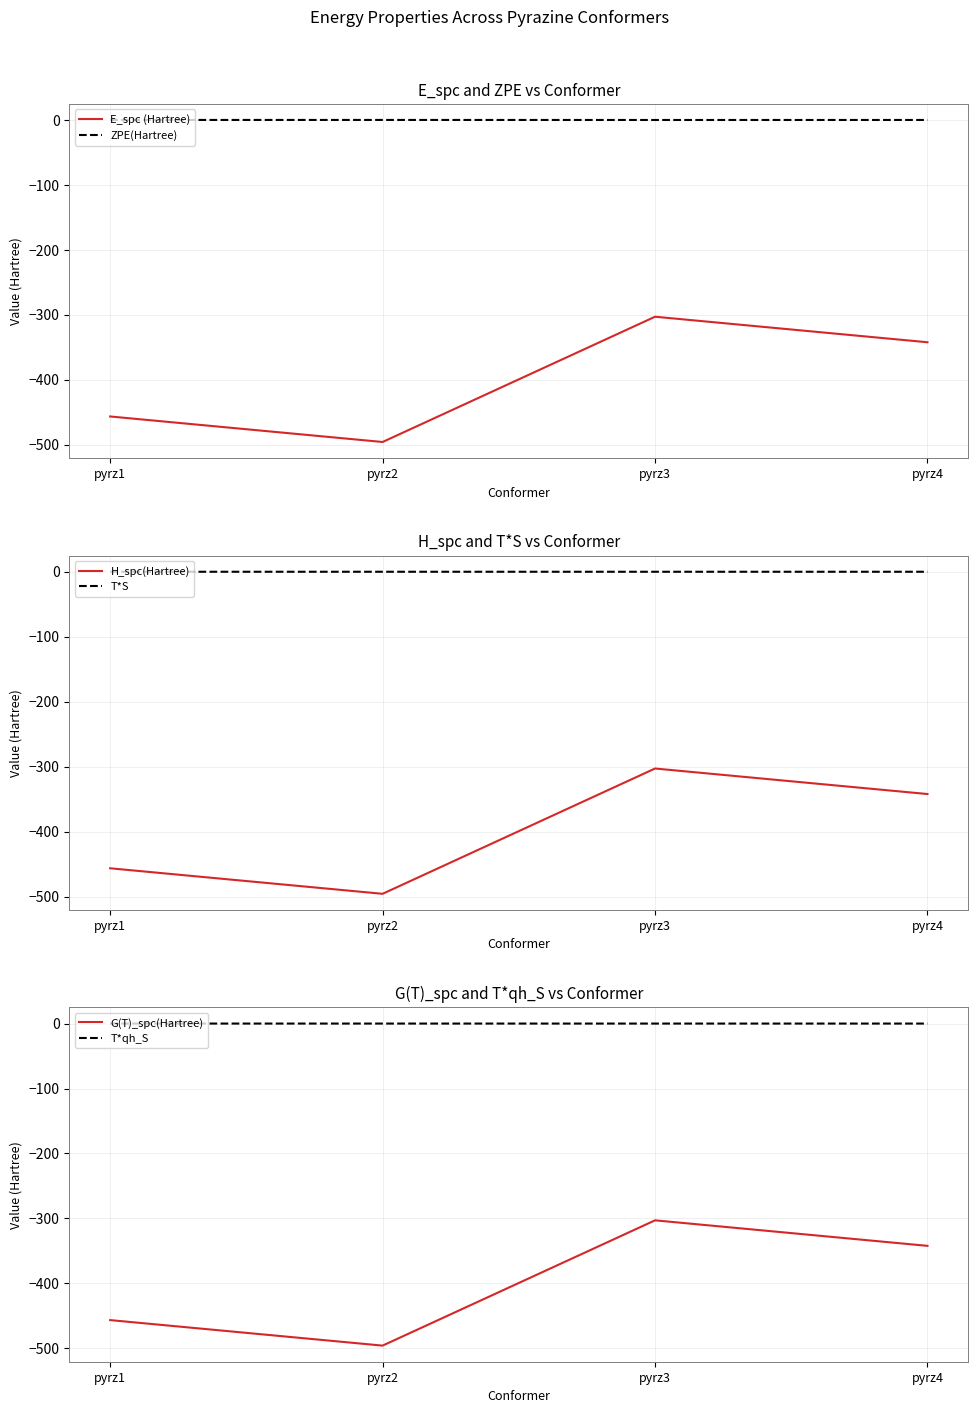

True or false: T*qh_S and H_spc(Hartree) cross at least once.

False